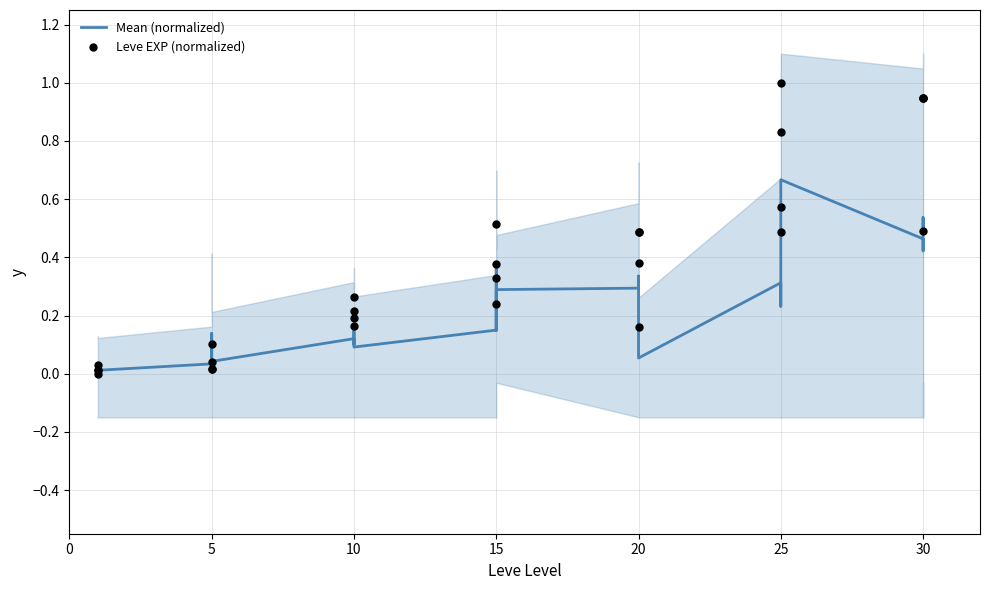

What are all the series names shown in the legend?

Mean (normalized), Leve EXP (normalized)